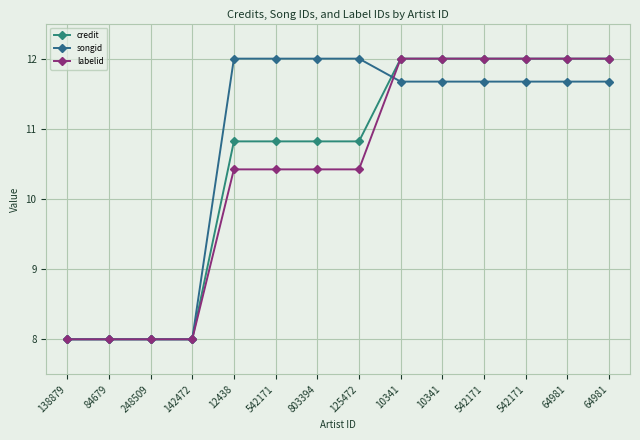

True or false: songid and credit intersect in this chart.

True